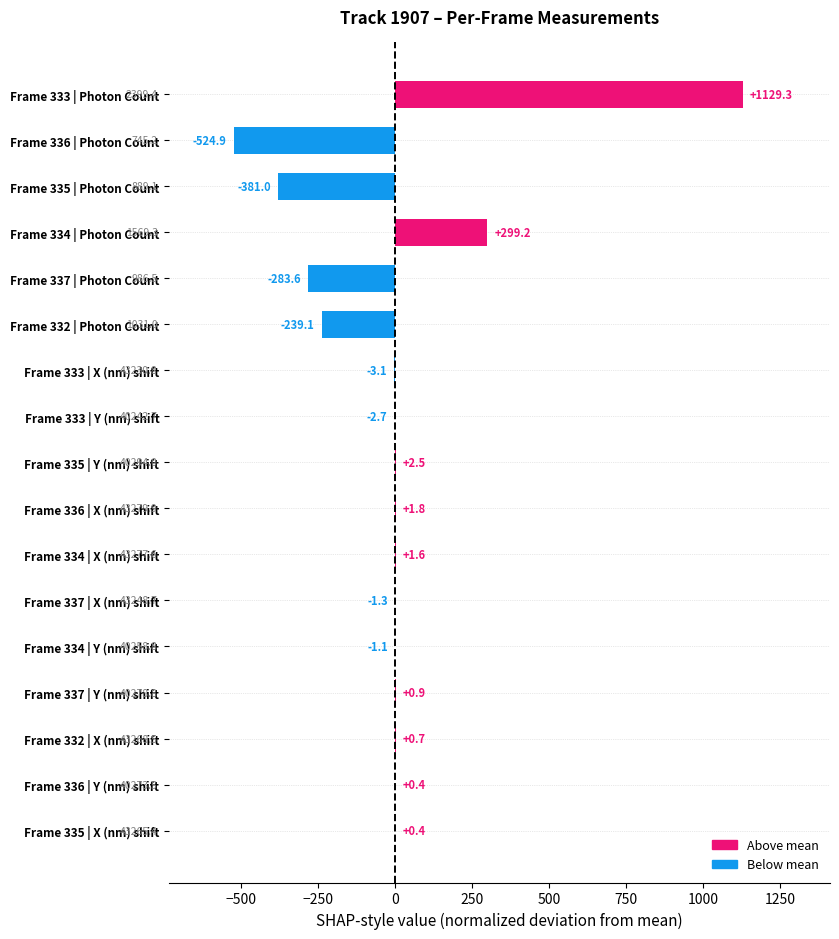

What is the maximum value shown in the chart?

1129.3